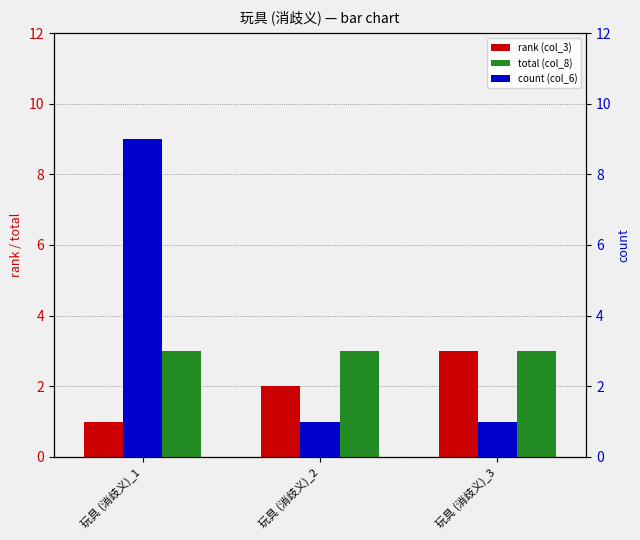

At which label is count (col_6) closest to 5?

玩具 (消歧义)_1